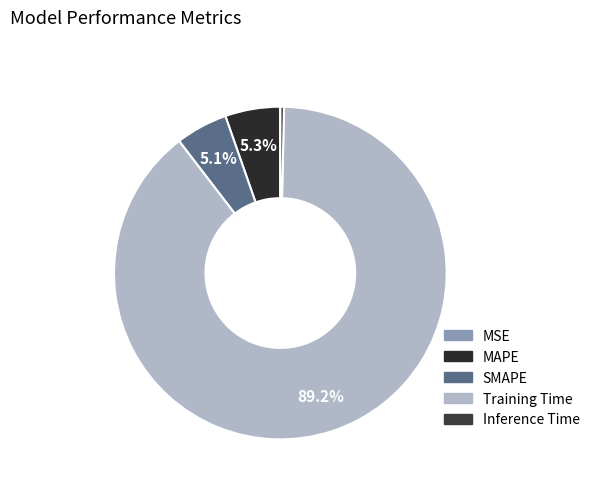

To the nearest percent, what is the combined percentage of SMAPE and Training Time?

94%